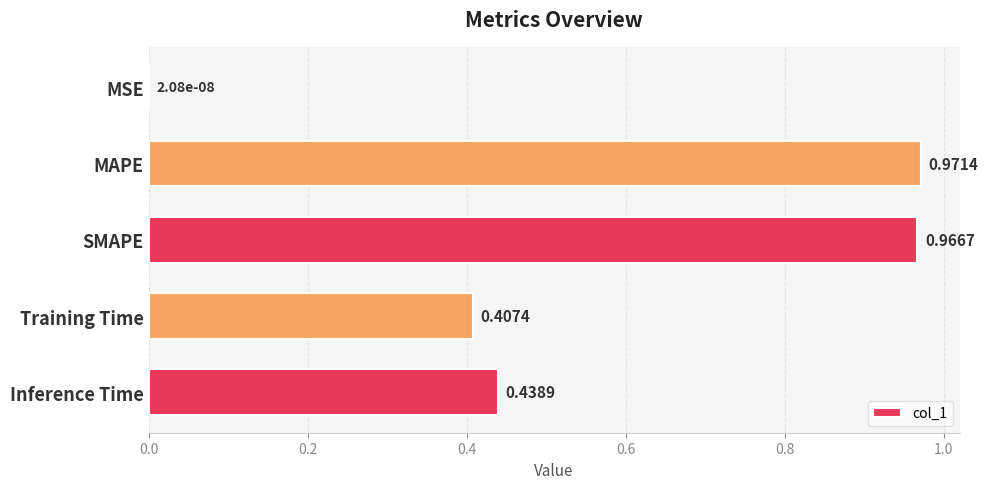

At which category does the chart reach its peak across all series?

MAPE